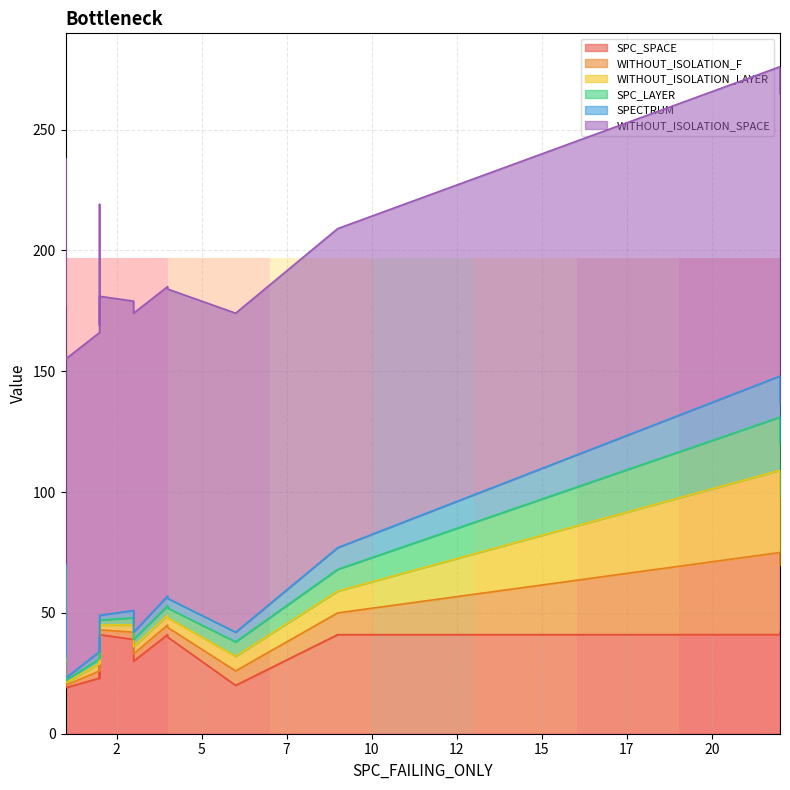

Which series has the largest range (max minus min)?

WITHOUT_ISOLATION_SPACE